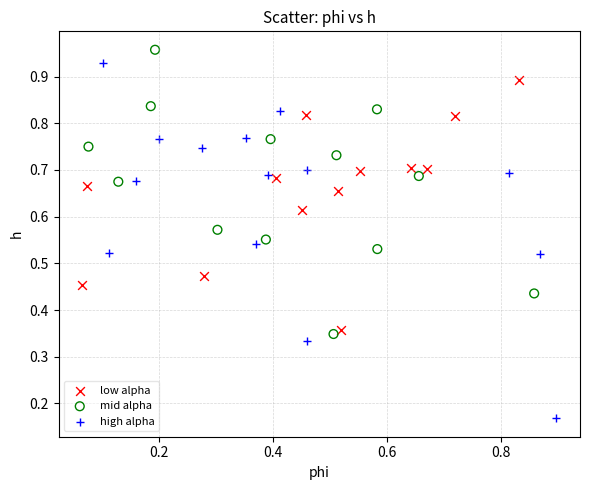

Which series has the largest Y range (max minus min)?

high alpha